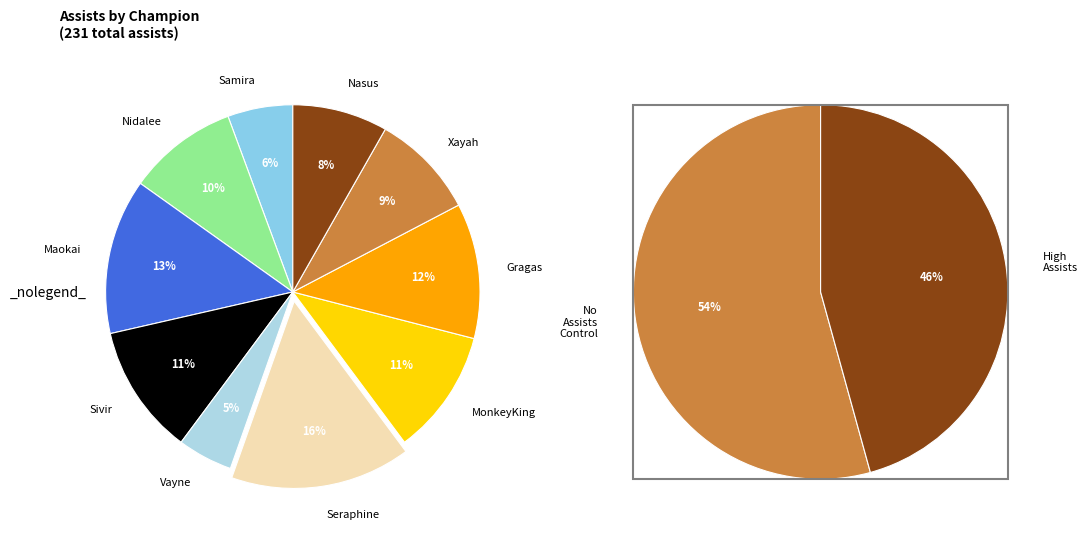

What is the change in value from Maokai to Nasus?

-12